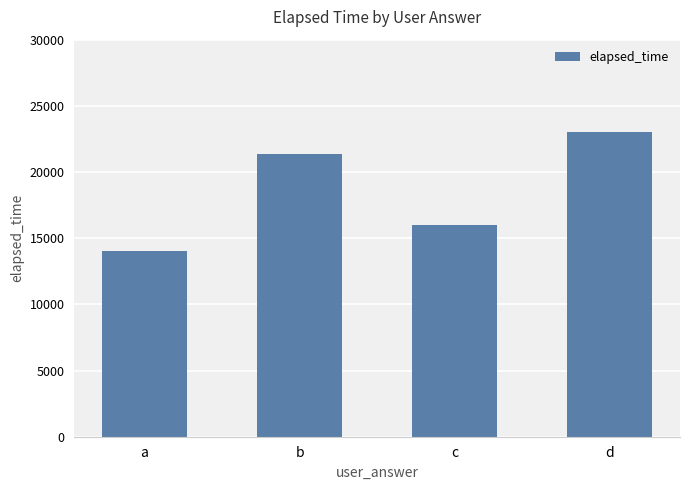

Reading left to right, extract all data points from this chart.

a=14000	b=21333	c=16000	d=23000